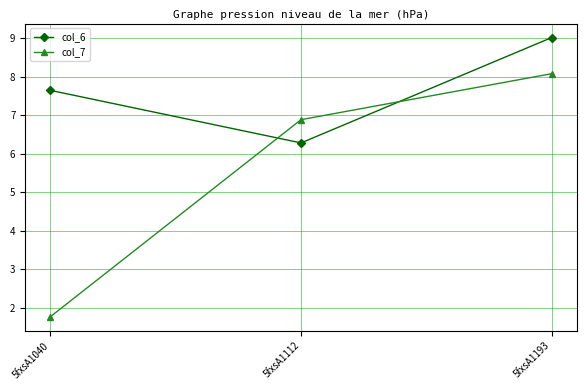

Which series has the largest range (max minus min)?

col_7